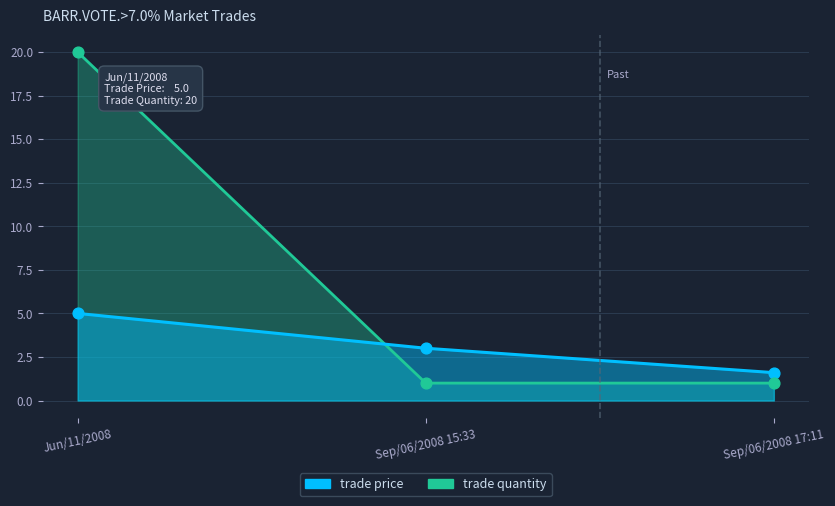

At which category is the sum across all series the highest?

Jun/11/2008